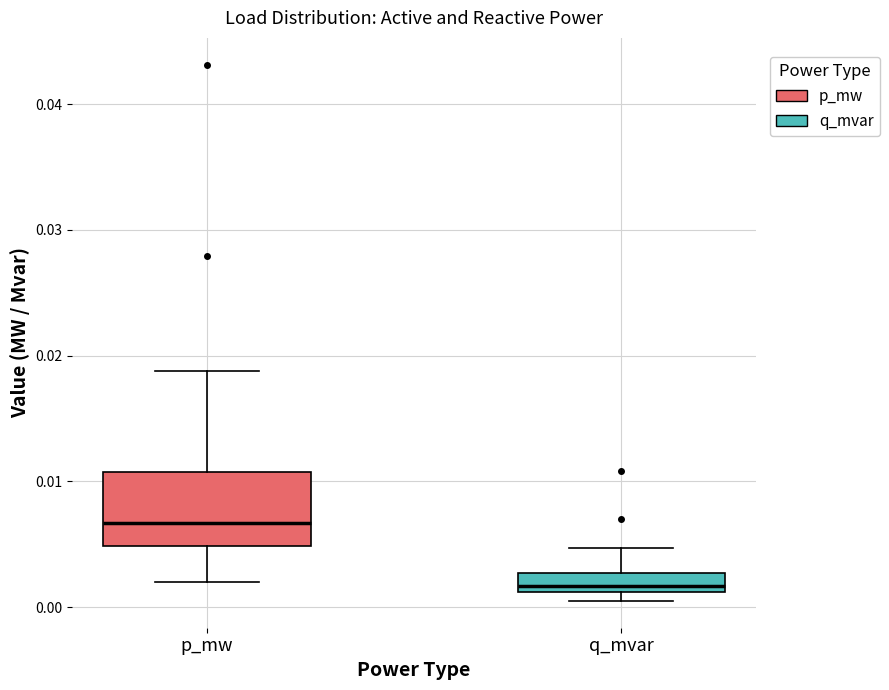

Where does the median line of the box for p_mw sit on the y-axis? The values are not printed on the chart, so give them approximately, as read against the axis.

0.007